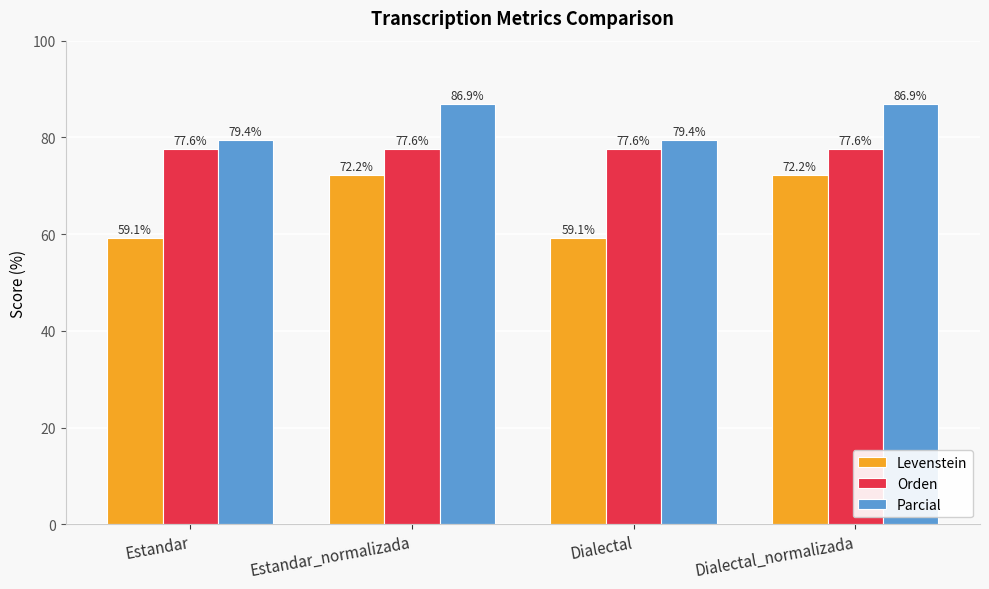

How many values in the Levenstein series are below 72?

2